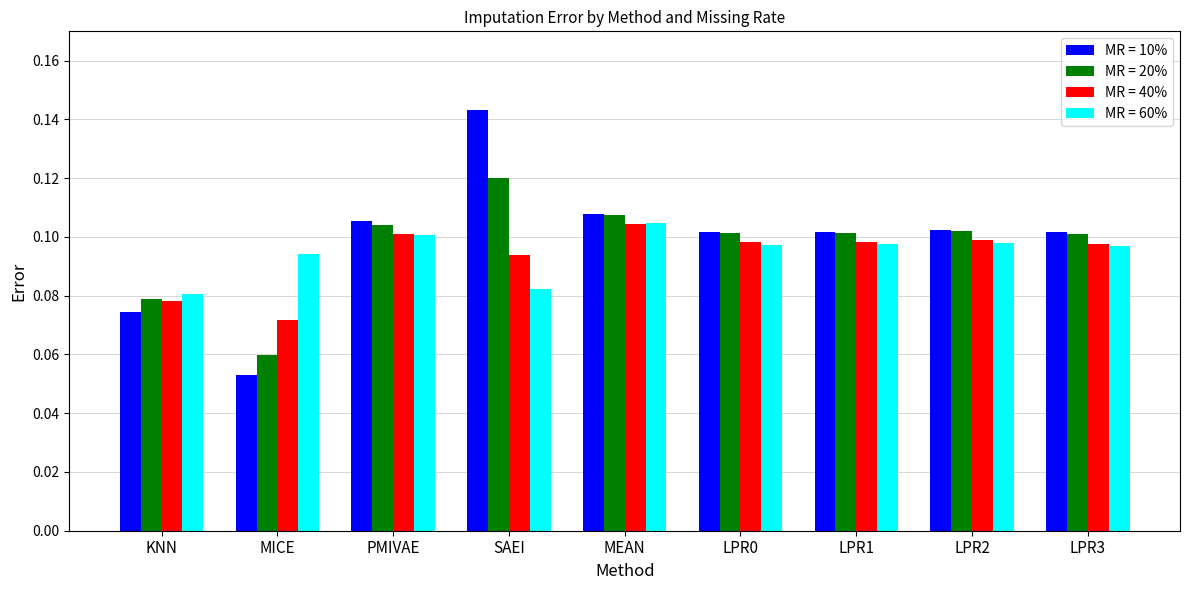

What is the label of the 9th bar from the left?

LPR3